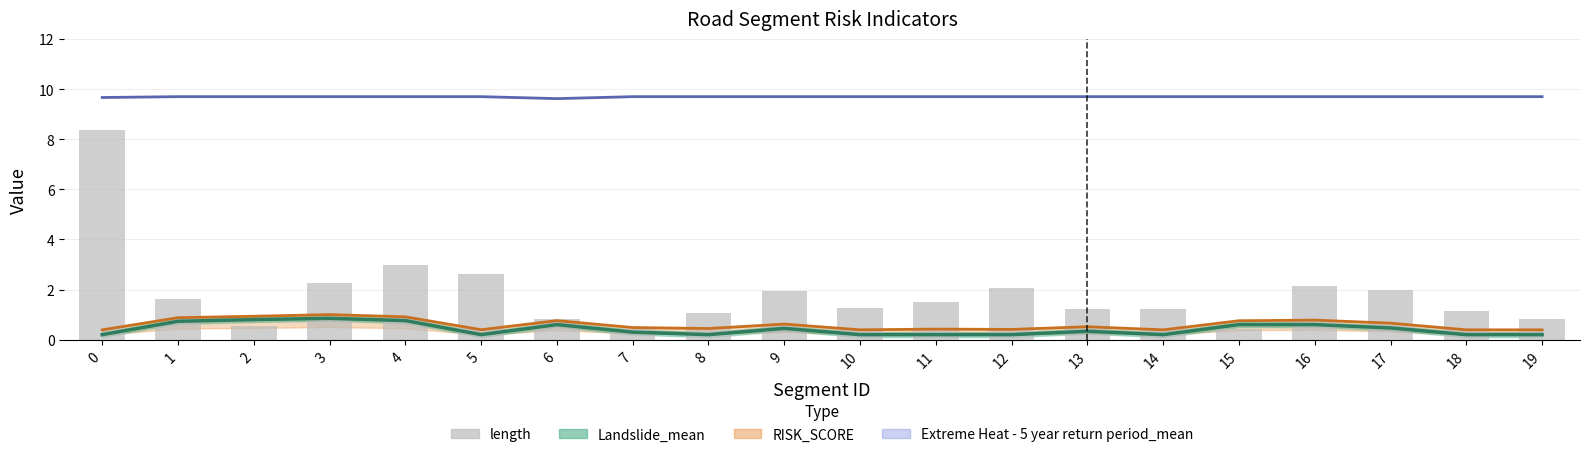

What is the total value across all series at 7?

10.9